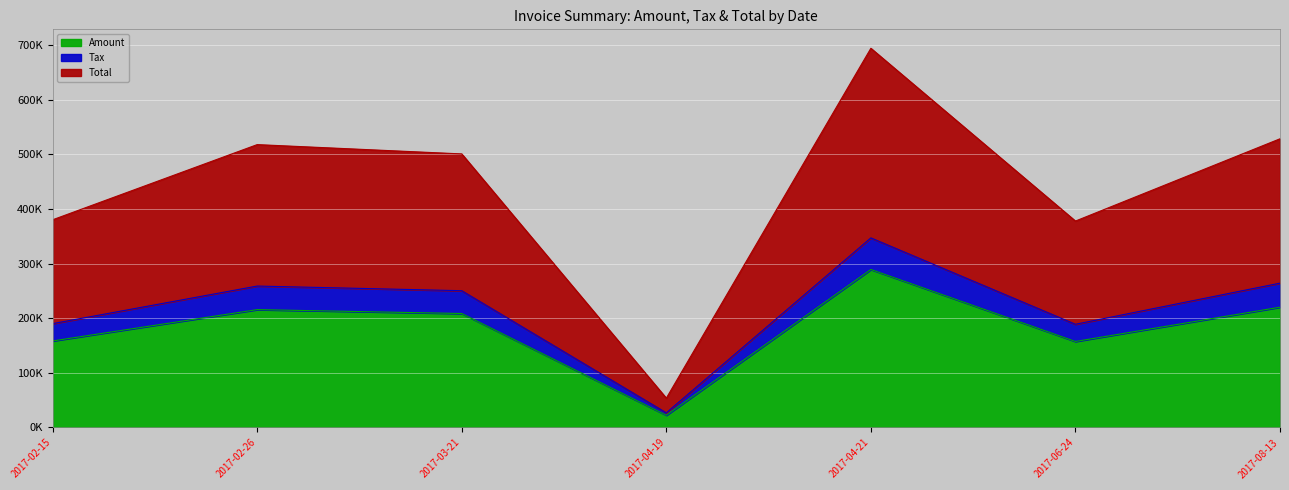

What is the total value across all series at 2017-02-26?

992473.0